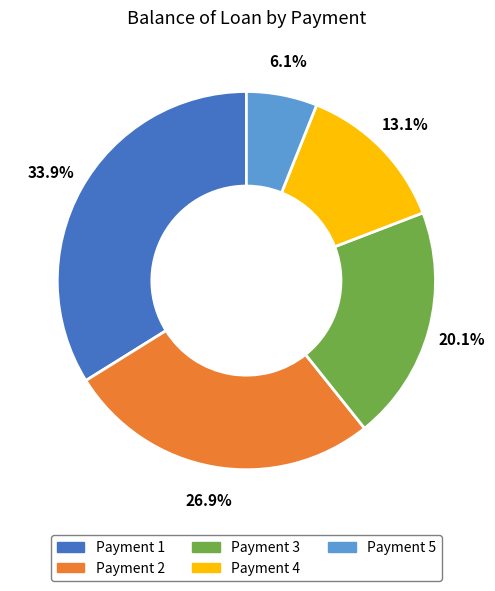

To the nearest percent, what is the difference between the largest and smallest slice percentages?

28%